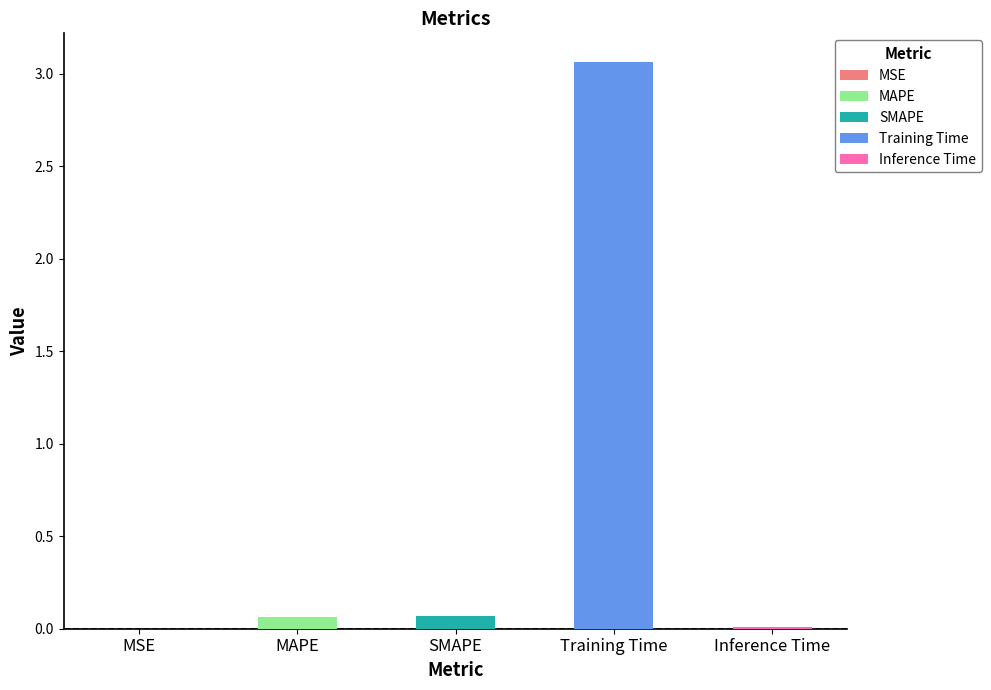

What value does the data have at SMAPE?

0.1